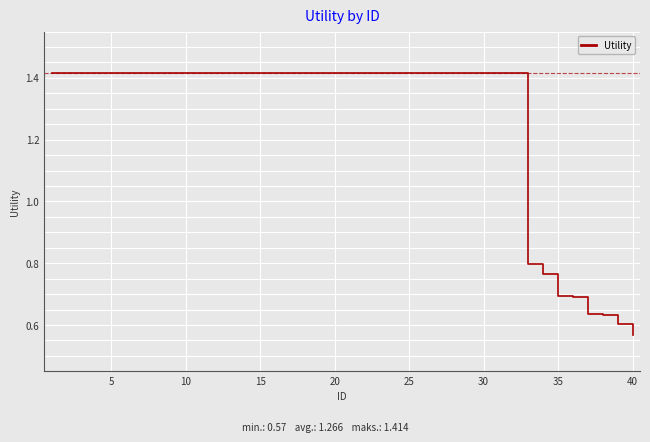

Where is the data nearest to the value 0?

40